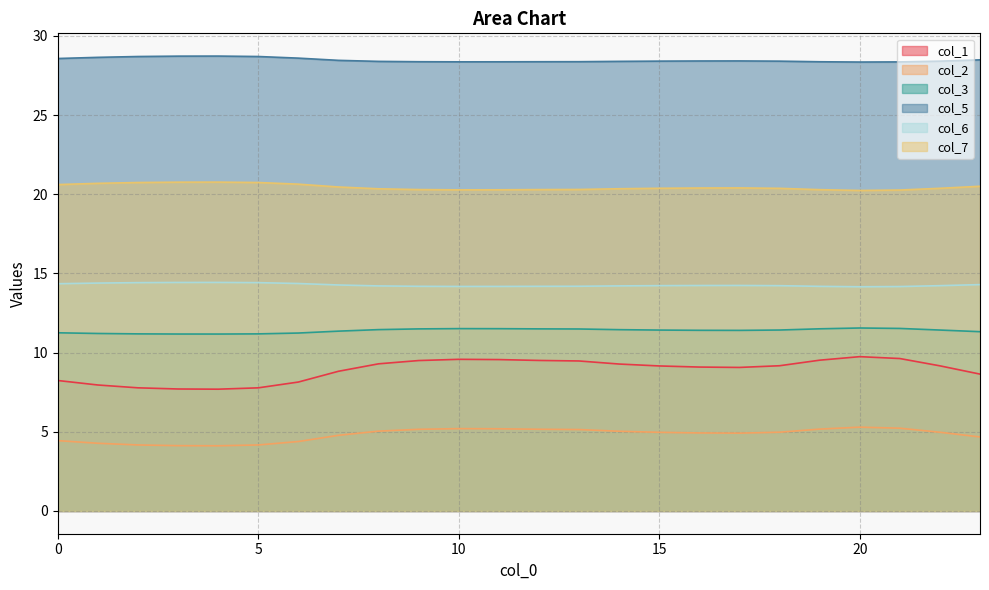

Which category has the highest value in the col_1 series?

20